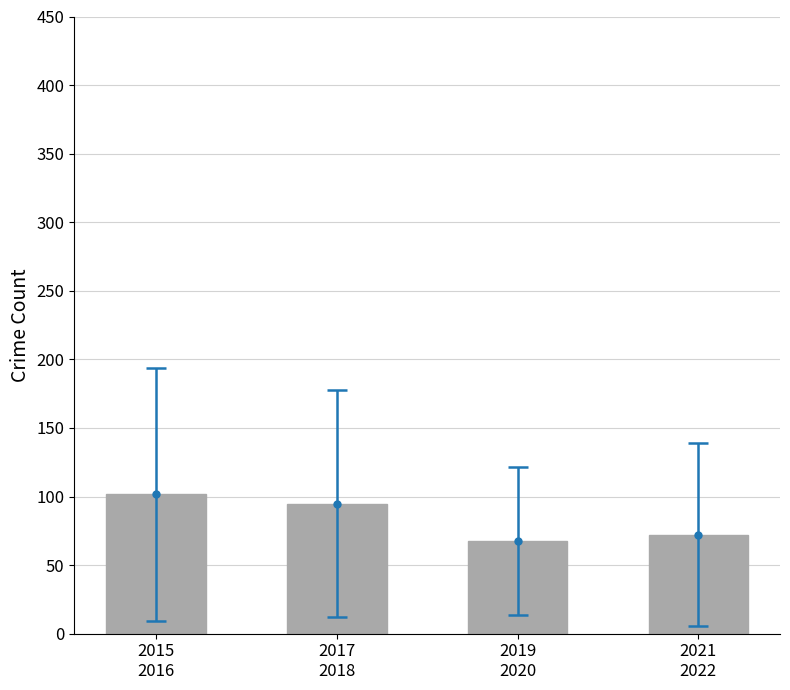

What is the label of the 1st bar from the right?

2021
2022